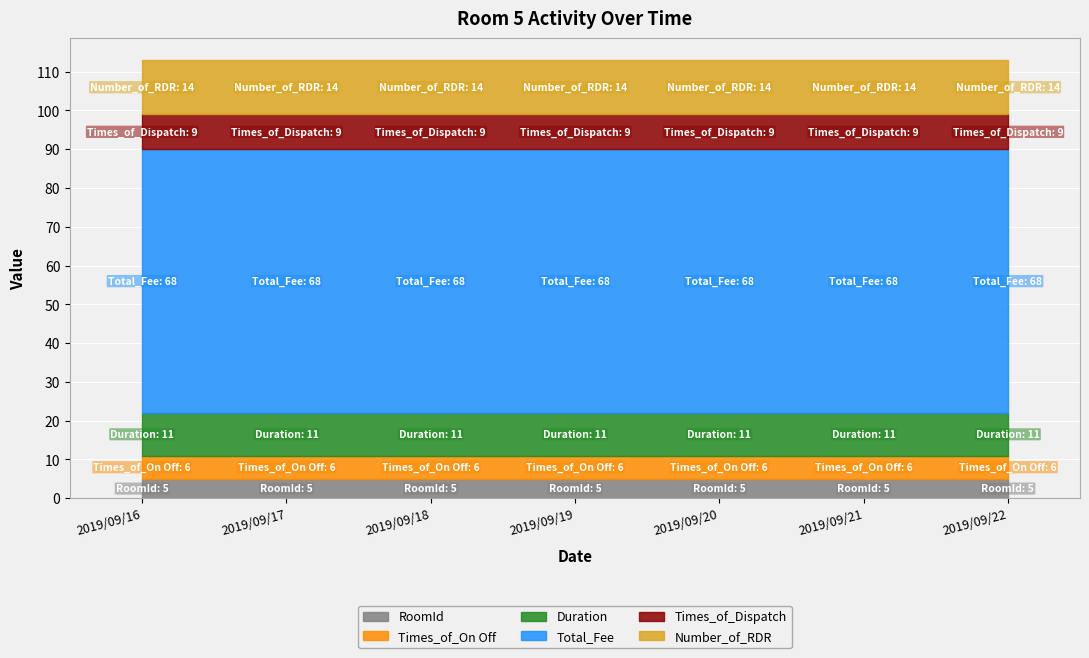

Which series has the widest spread of values?

RoomId